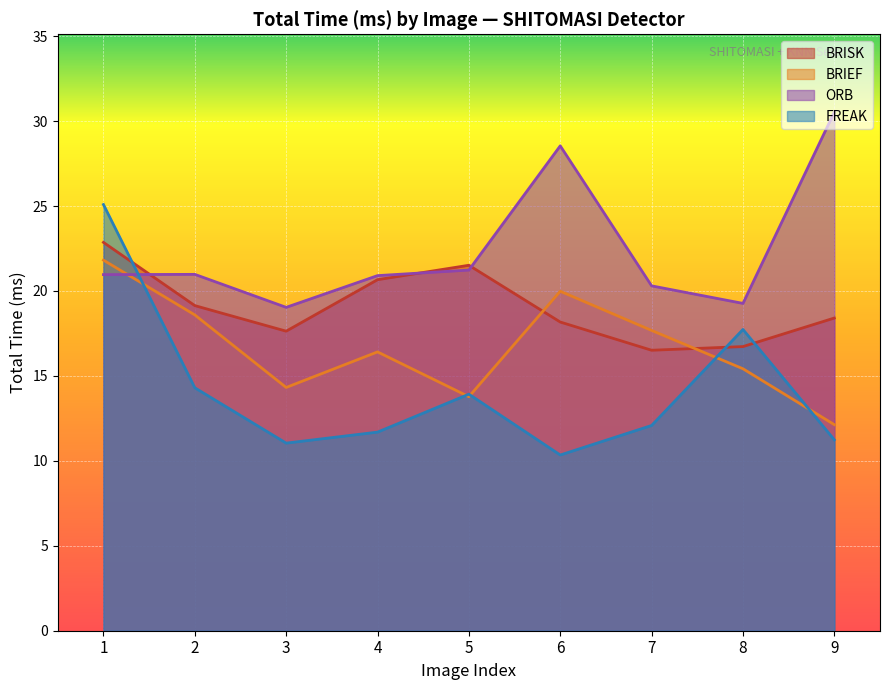

How many values in the BRIEF series are below 16?

4